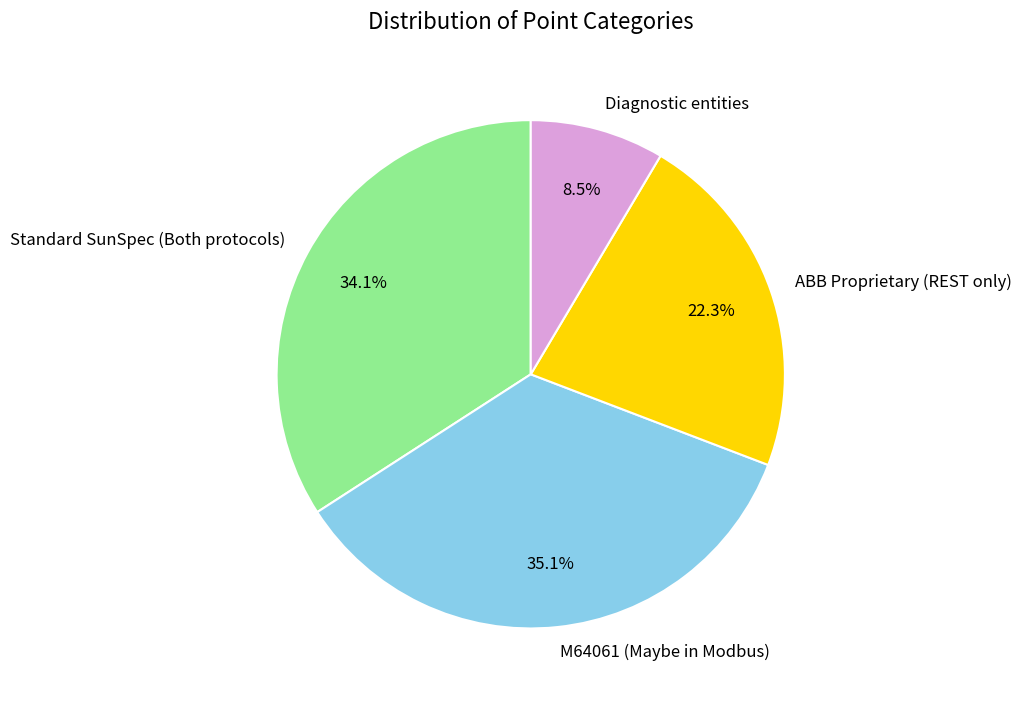

Rank the categories by value from highest to lowest.

M64061 (Maybe in Modbus), Standard SunSpec (Both protocols), ABB Proprietary (REST only), Diagnostic entities